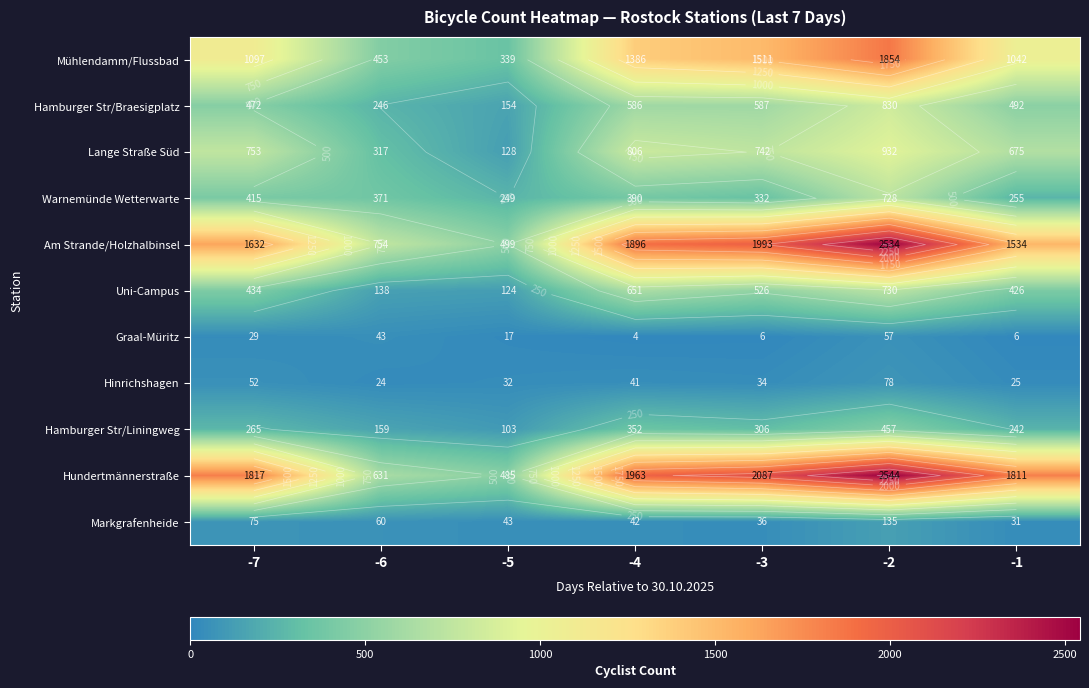

Which series has the widest spread of values?

Hundertmännerstraße